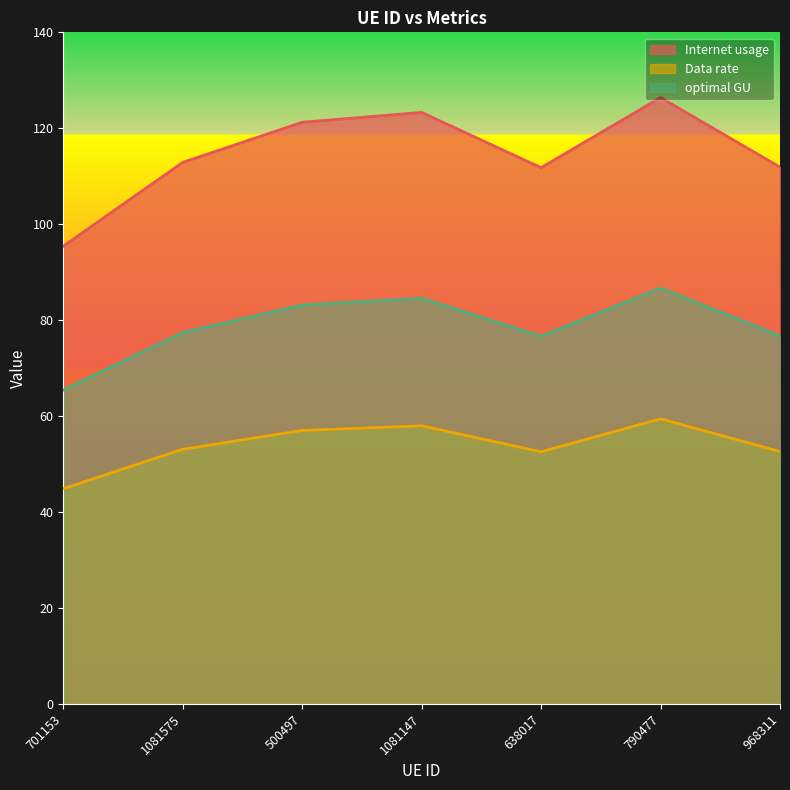

What is the average value of the Data rate series?

53.9